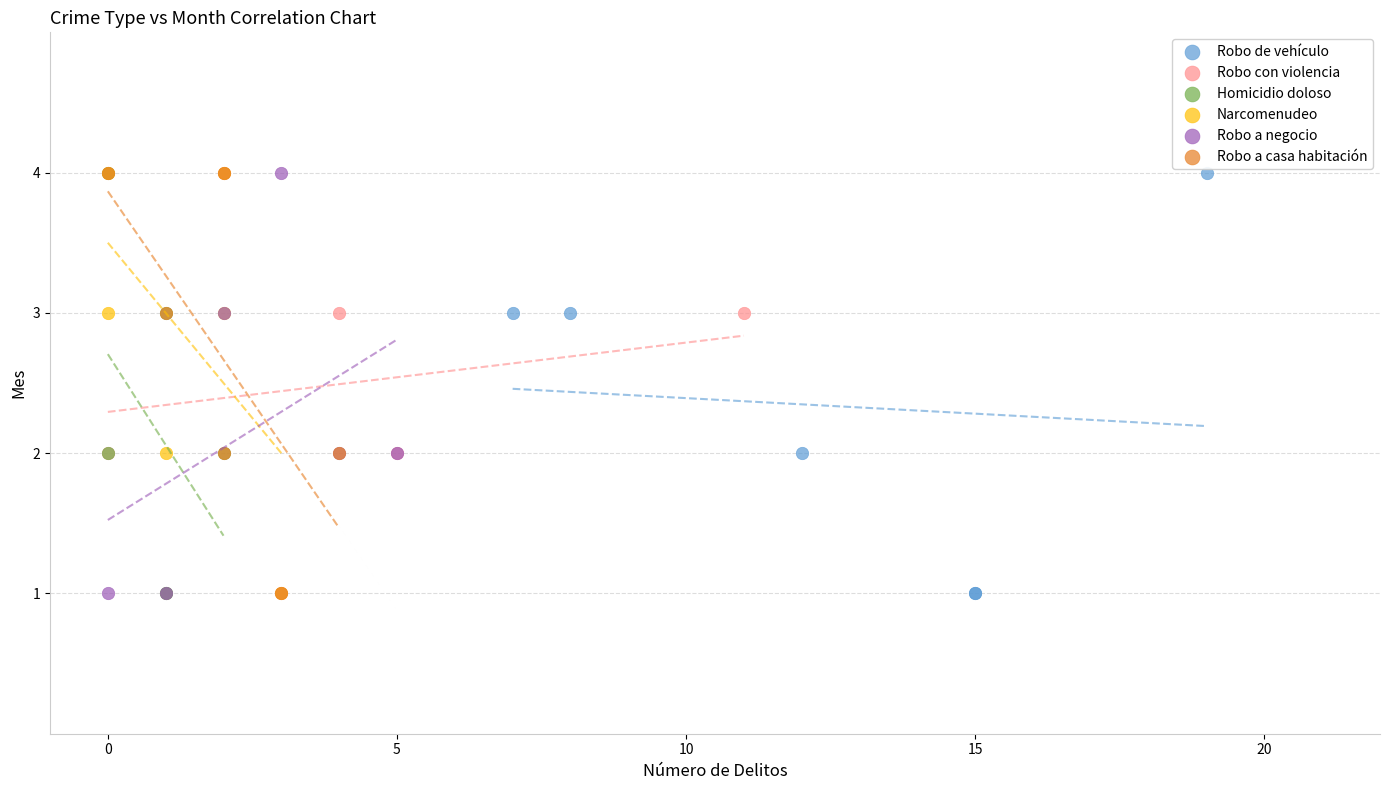

What are all the series names shown in the legend?

Robo de vehículo, Robo con violencia, Homicidio doloso, Narcomenudeo, Robo a negocio, Robo a casa habitación